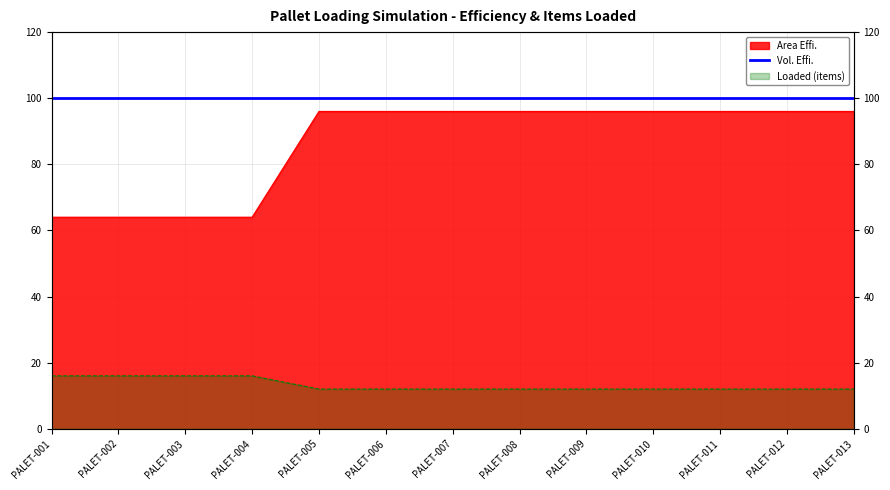

At which category is the sum across all series the highest?

PALET-005